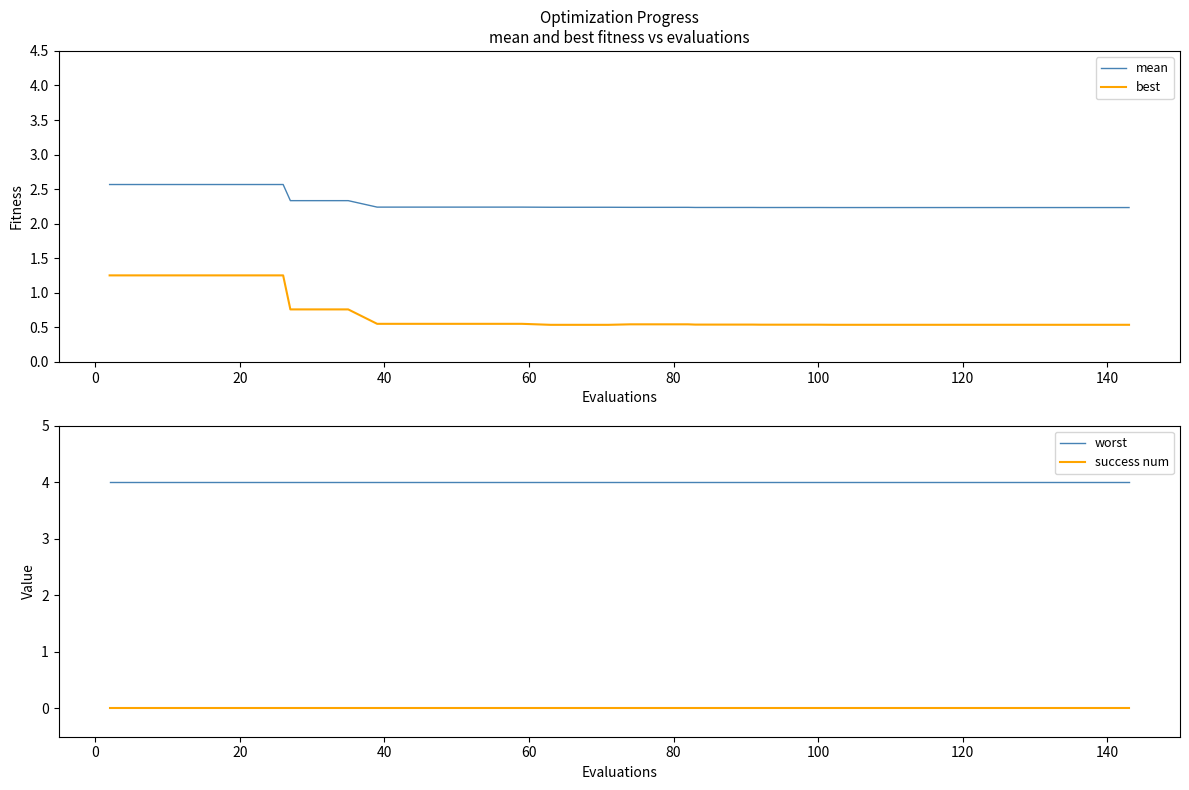

True or false: mean and success num intersect in this chart.

False